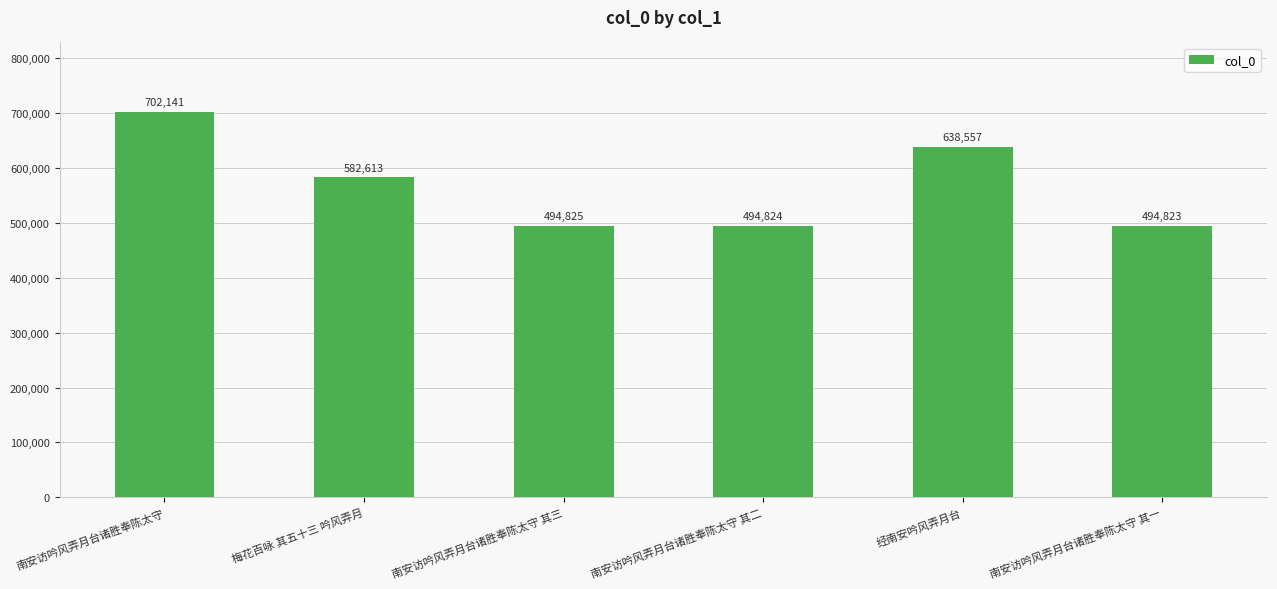

What is the ratio of the value at 南安访吟风弄月台诸胜奉陈太守 to the value at 南安访吟风弄月台诸胜奉陈太守 其二?

1.4